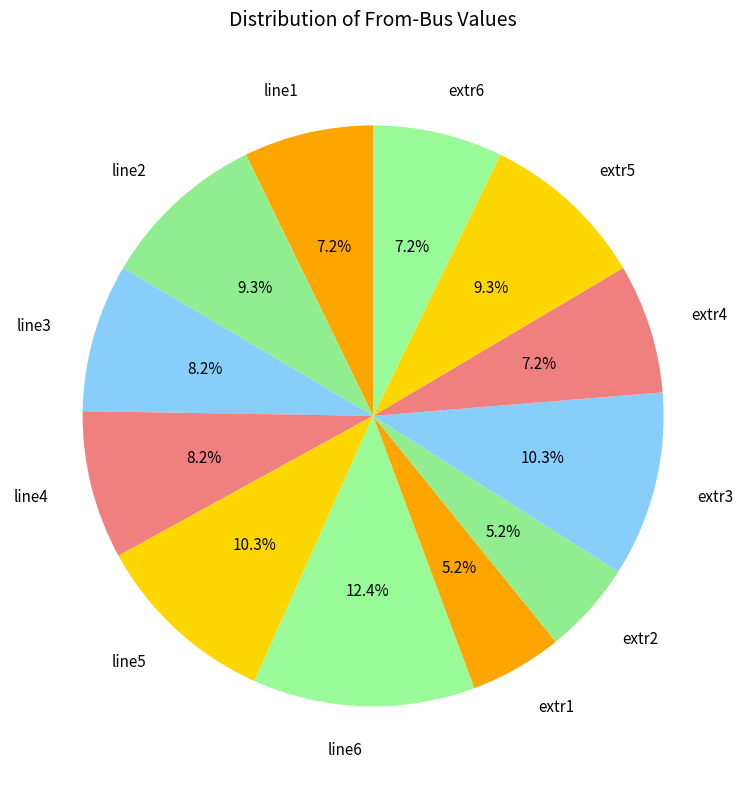

To the nearest percent, what portion does extr5 represent?

9%